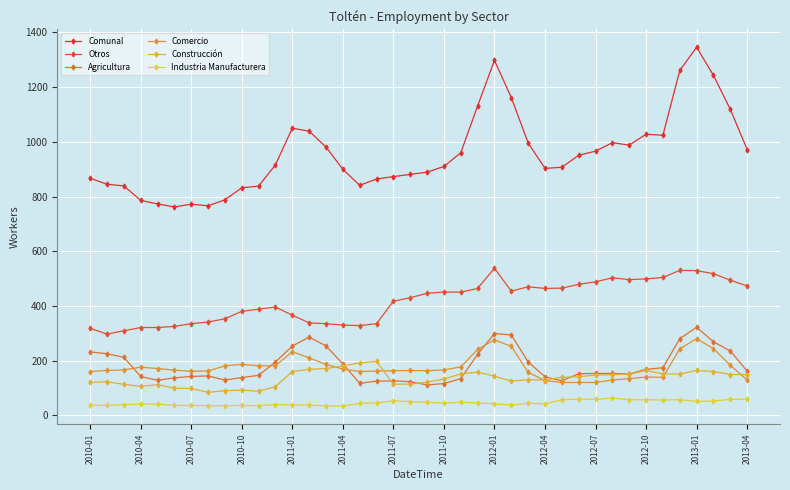

What is the value of the Agricultura point at the 7th from the left?

142